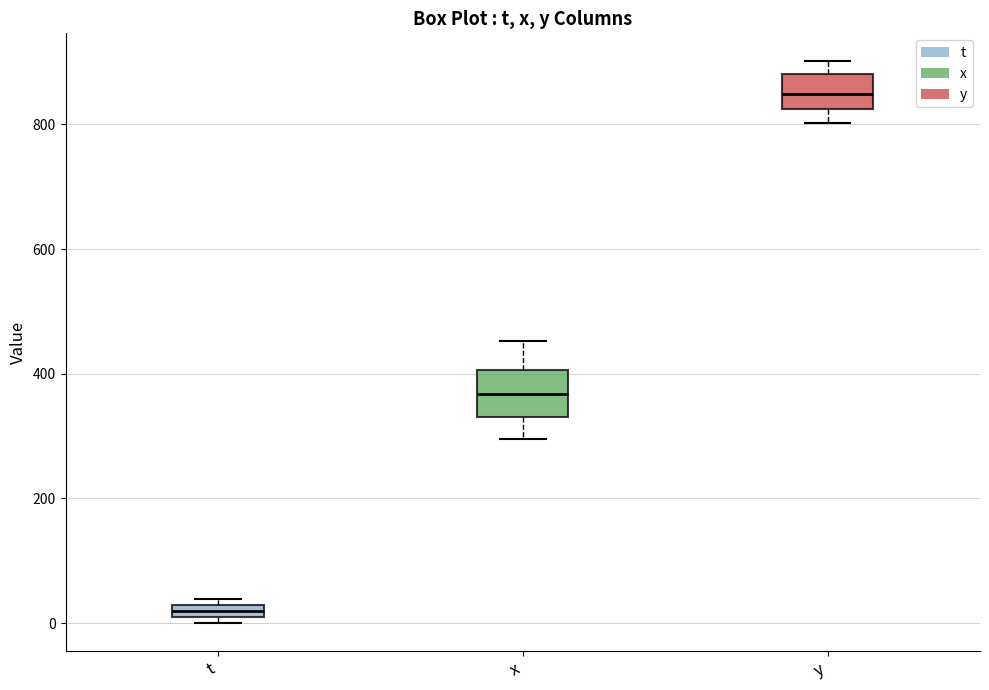

Where is the lower edge of the box for x on the y-axis? The values are not printed on the chart, so give them approximately, as read against the axis.

340